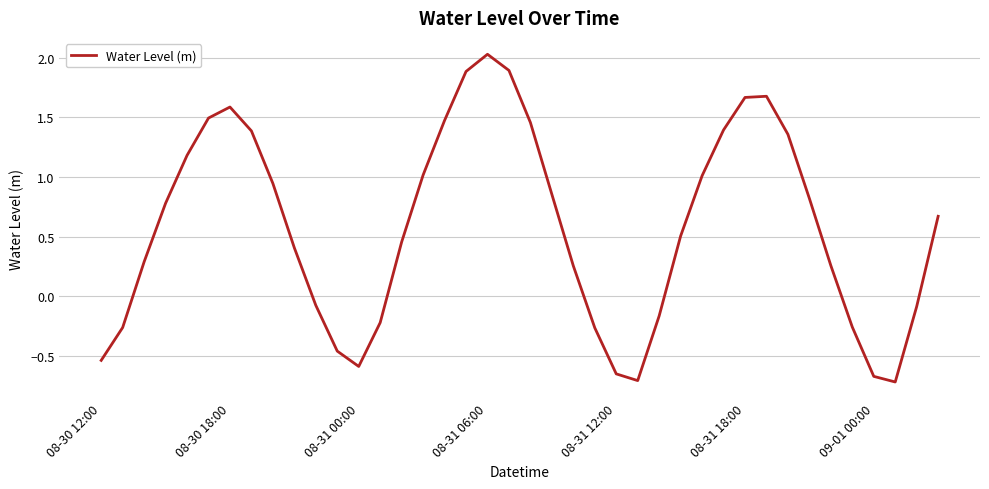

What is the difference between the maximum and minimum values?

2.8